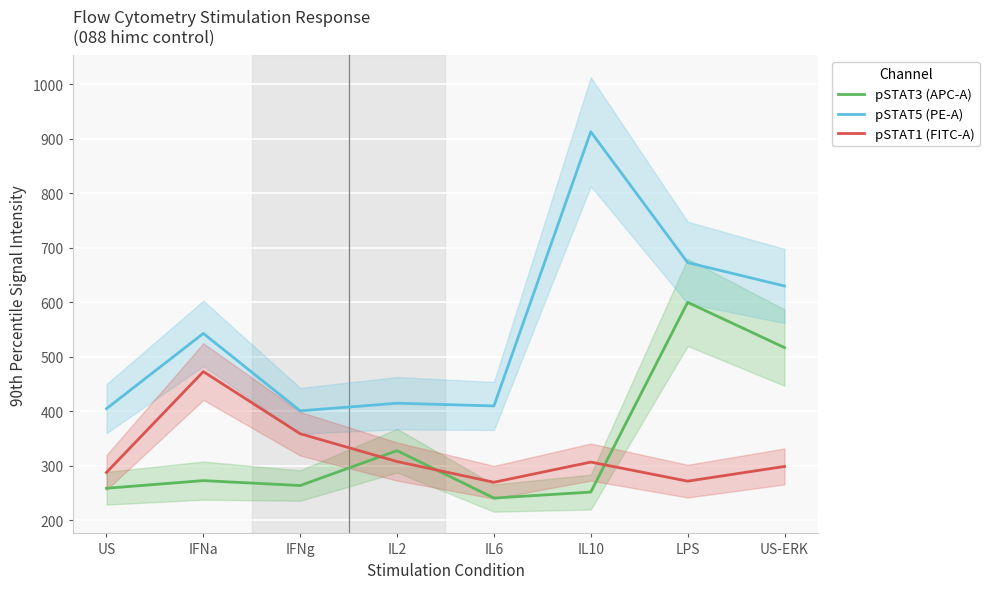

At which category is the sum across all series the highest?

LPS